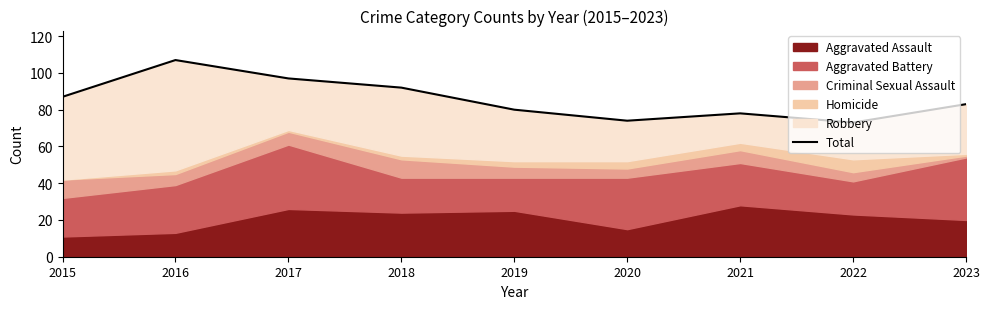

Where does the data first go above 83?

2015